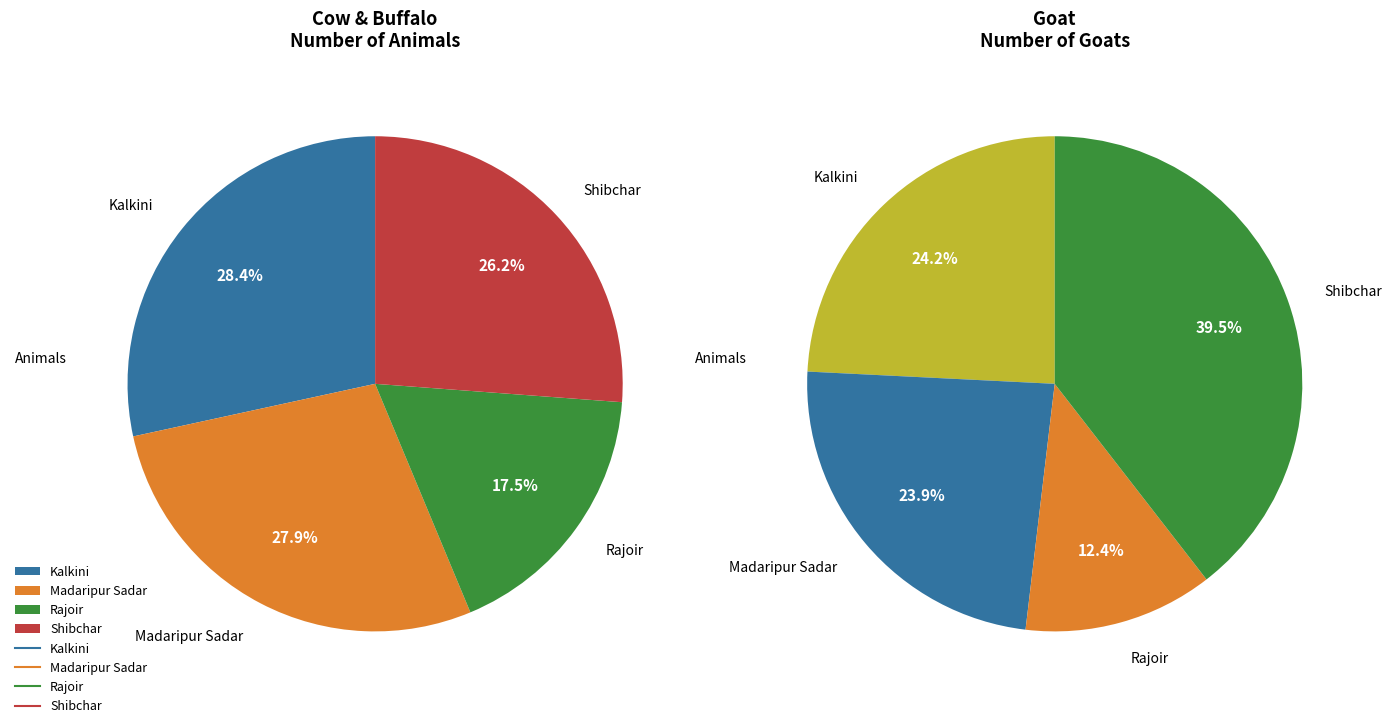

Which series has the largest range (max minus min)?

Goat (Number of goat)